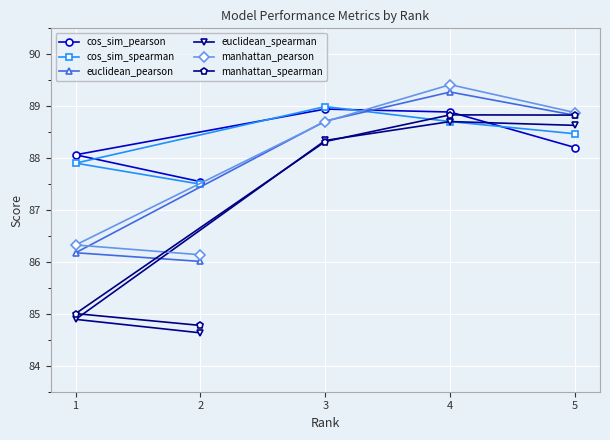

Reading left to right, transcribe all the data shown in this chart.

cos_sim_pearson: 1=88.1	2=87.5	3=88.9	4=88.9	5=88.2
cos_sim_spearman: 1=87.9	2=87.5	3=89.0	4=88.7	5=88.5
euclidean_pearson: 1=86.2	2=86.0	3=88.7	4=89.3	5=88.8
euclidean_spearman: 1=84.9	2=84.6	3=88.3	4=88.7	5=88.6
manhattan_pearson: 1=86.3	2=86.1	3=88.7	4=89.4	5=88.9
manhattan_spearman: 1=85.0	2=84.8	3=88.3	4=88.8	5=88.8